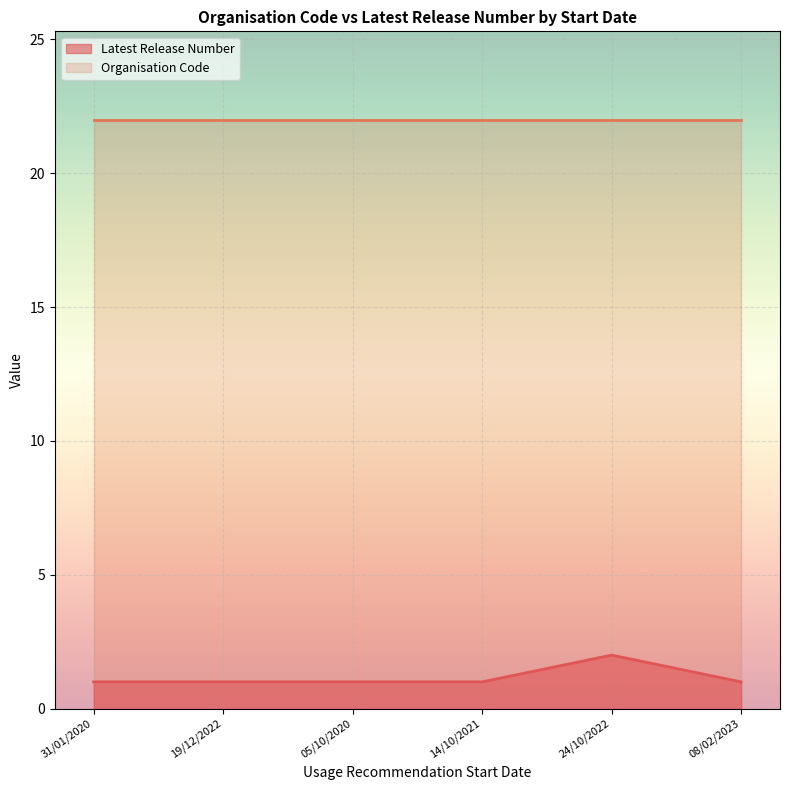

Which series has the largest total across all categories?

Organisation Code